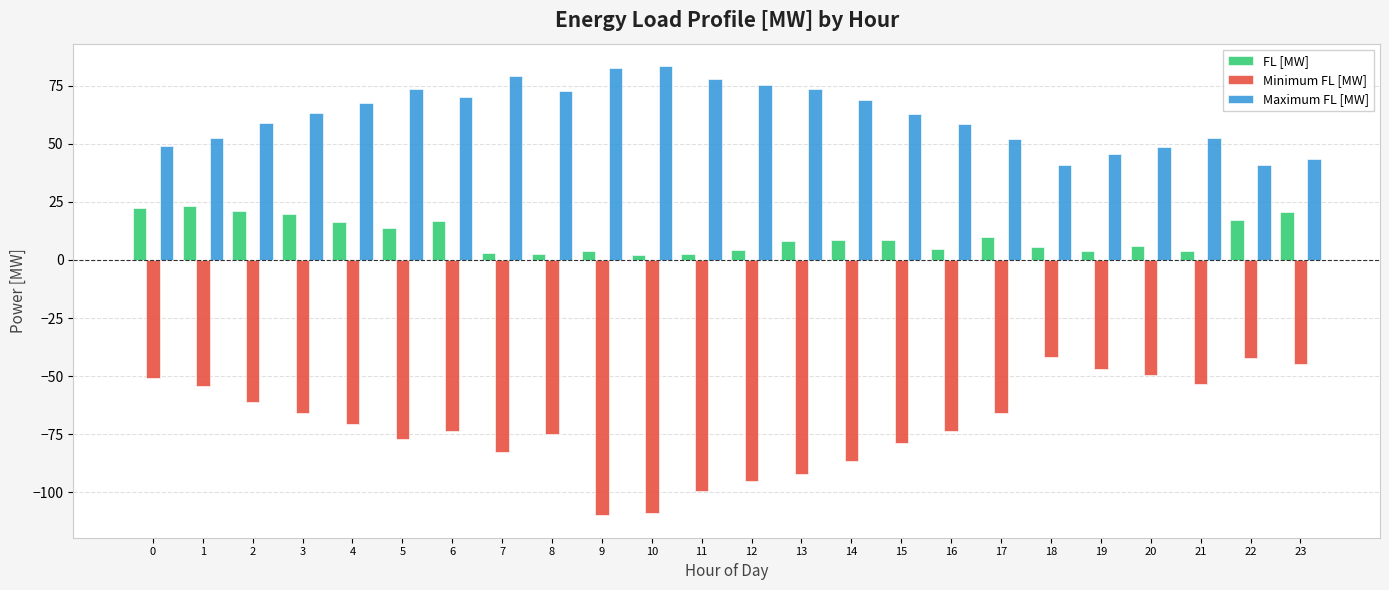

Is the value of Maximum FL [MW] at 21 greater than the value of FL [MW] at 11?

Yes